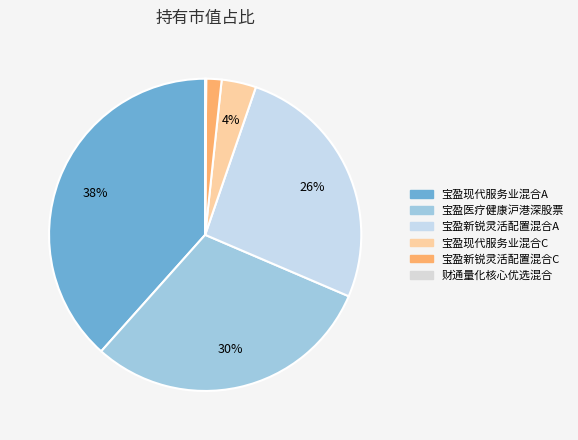

Does 宝盈医疗健康沪港深股票 account for over 50% of the chart?

No